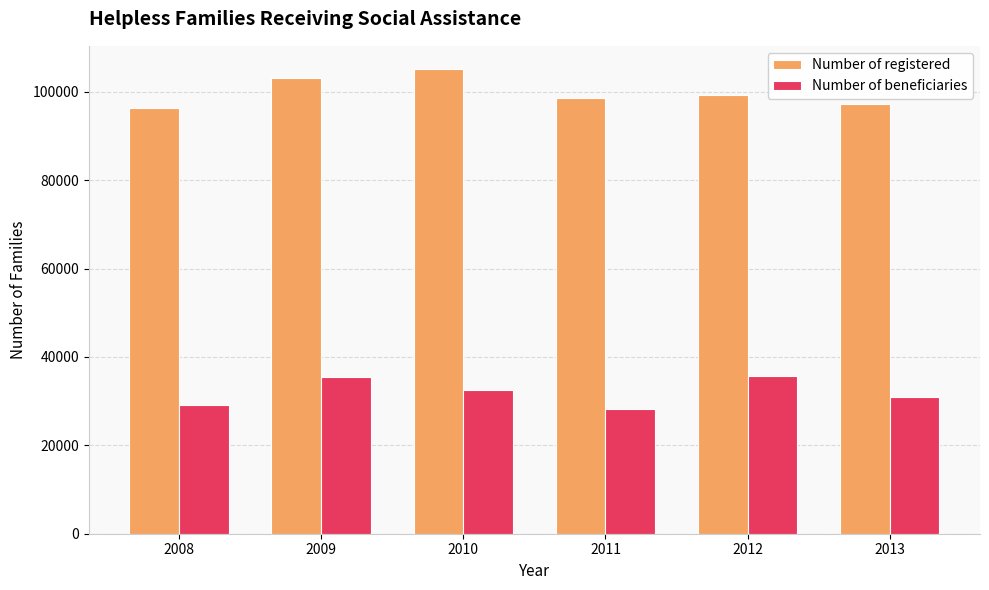

Which series has the largest total across all categories?

Number of registered